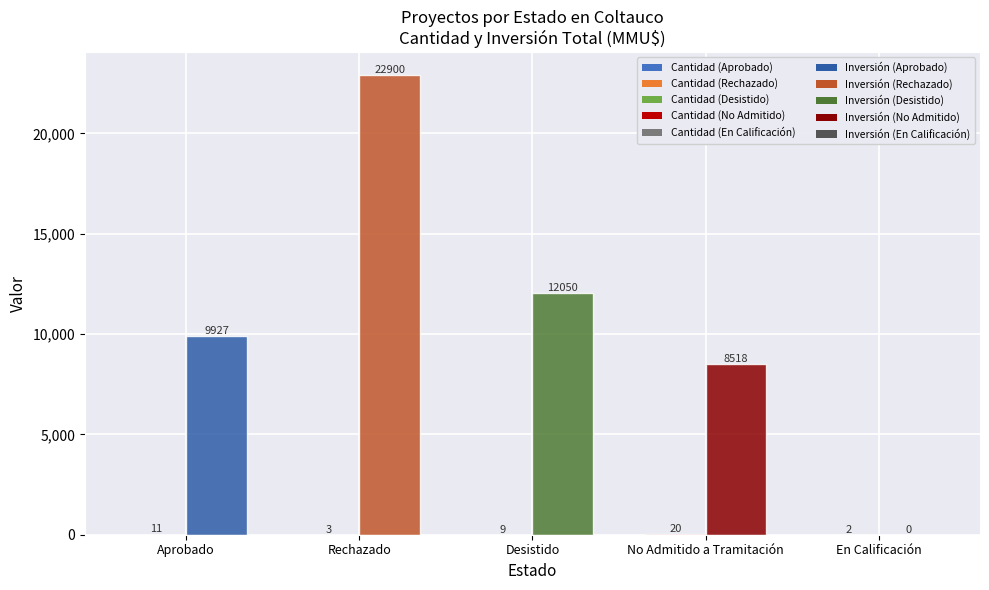

At which category does the chart reach its peak across all series?

Rechazado